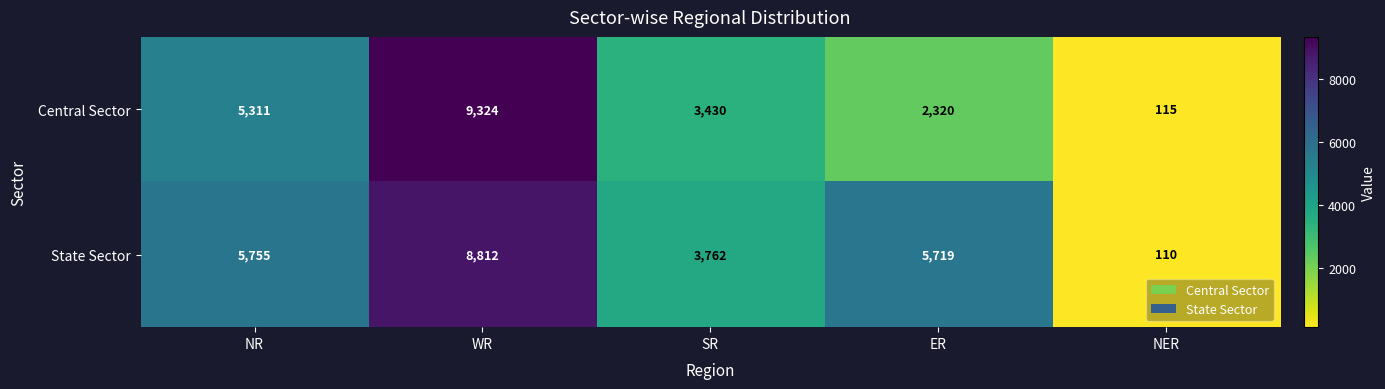

What is the sum of all Central Sector values?

20500